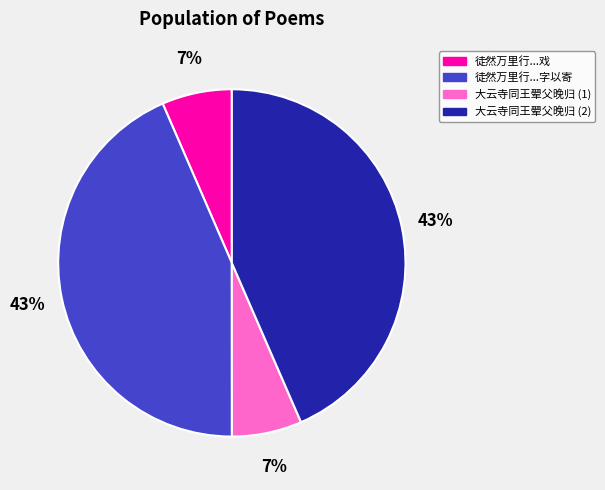

Combined, do 大云寺同王翚父晚归 (2) and 徒然万里行...字以寄 account for over 50%?

Yes